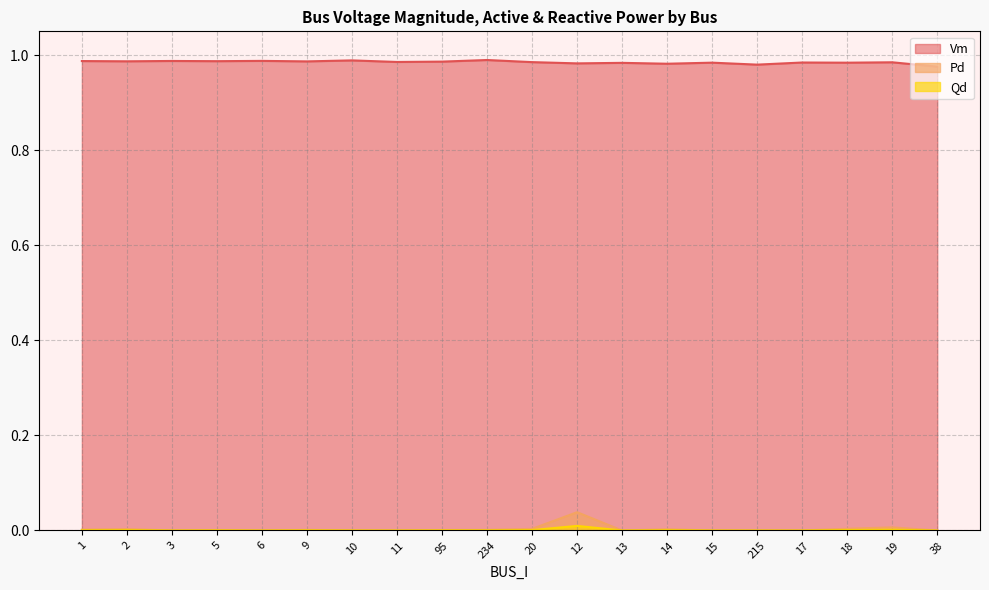

Where is the first local minimum for Vm?

2